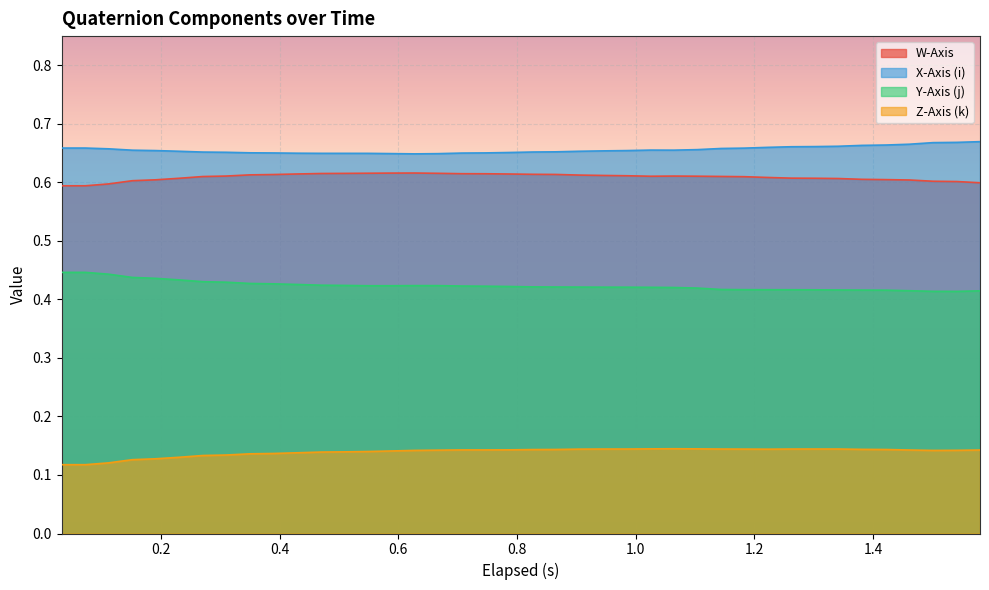

What is the value of the Y-Axis (j) point at the 28th from the left?

0.4